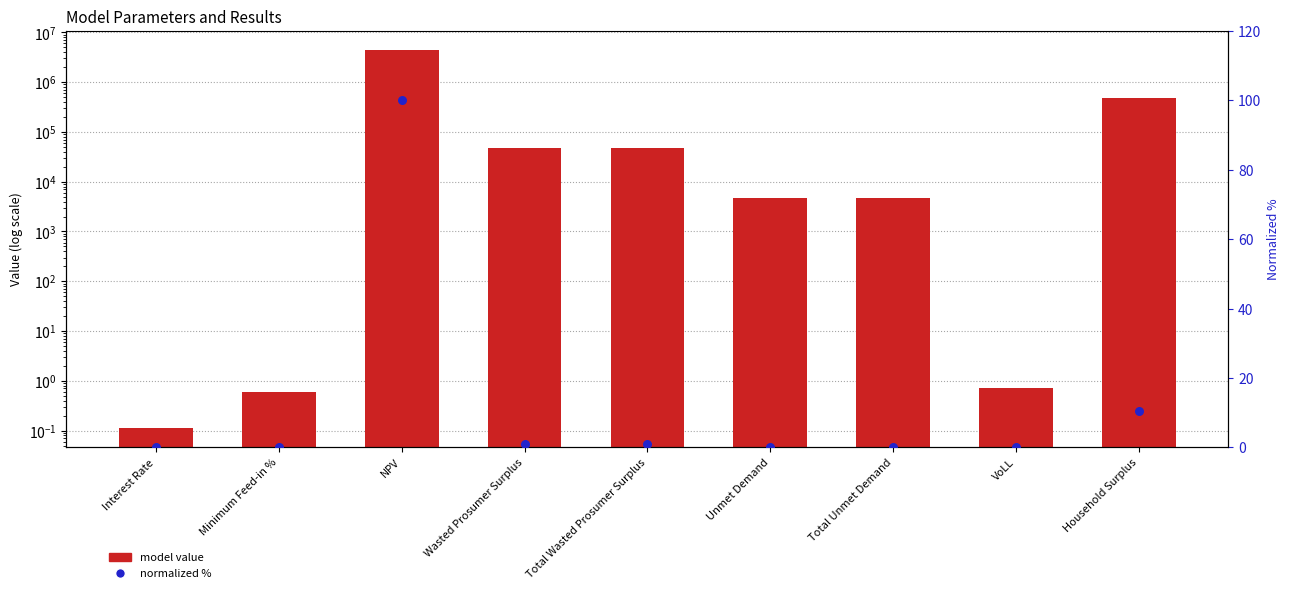

What is the total value across all series at Wasted Prosumer Surplus?

48250.3